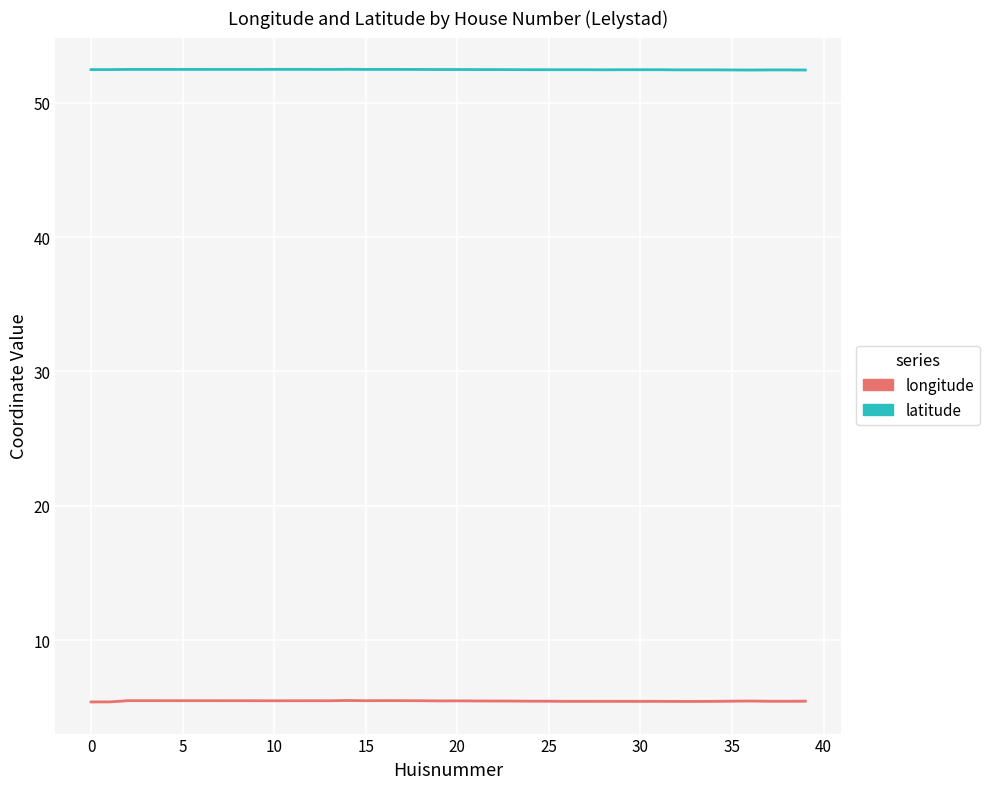

What is the maximum value shown in the chart?

52.5